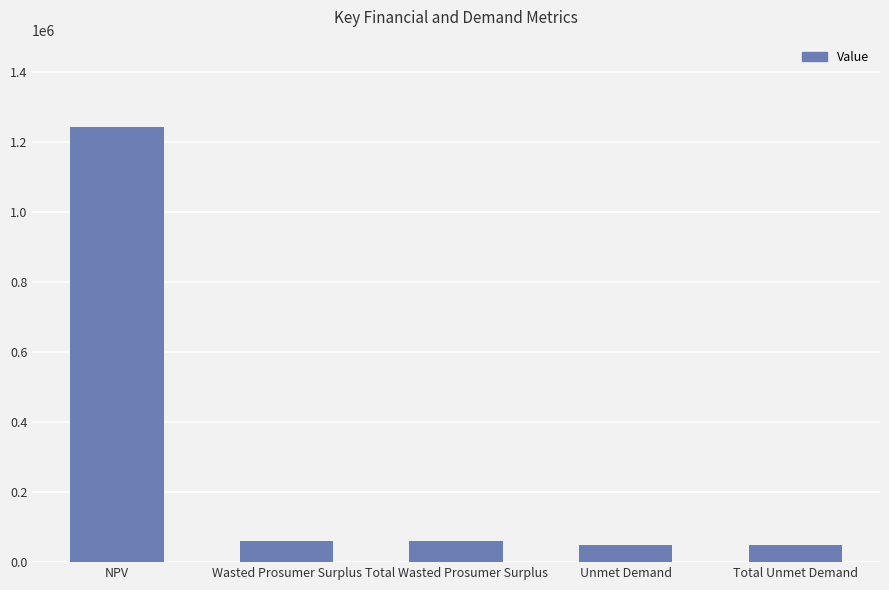

What is the maximum value shown in the chart?

1244074.0